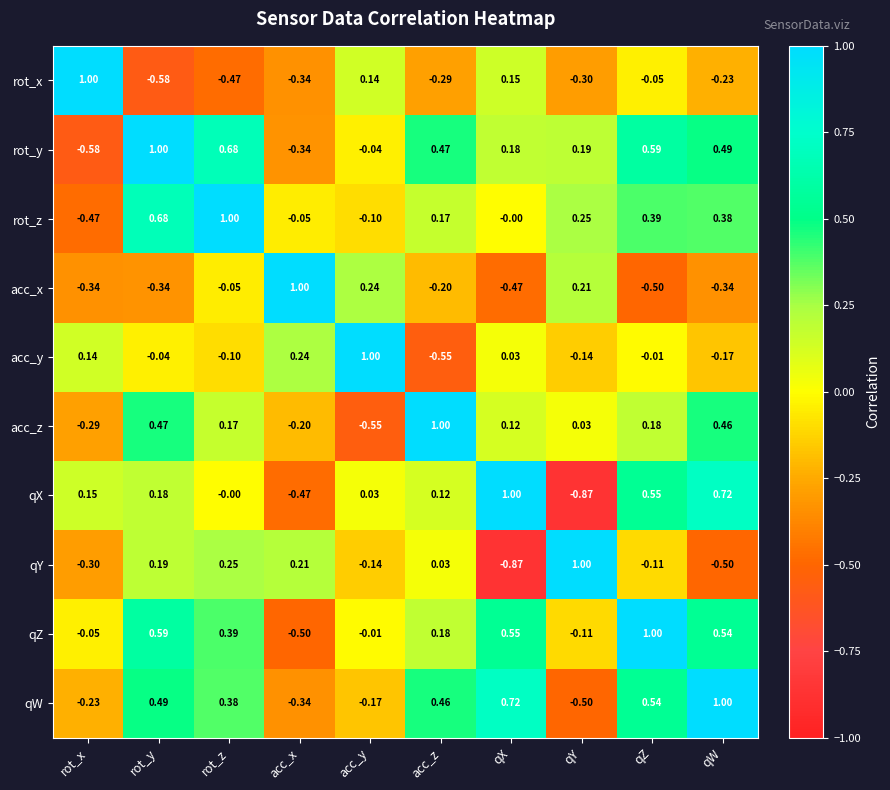

How many data points does each series have?

10